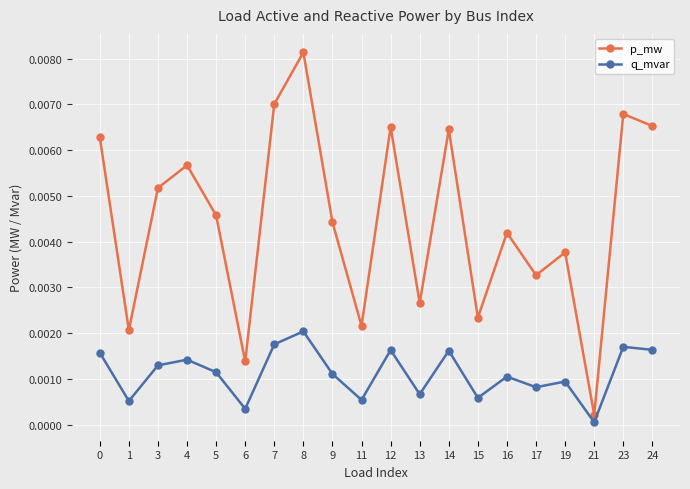

Which series changed the most between 0 and 8?

p_mw